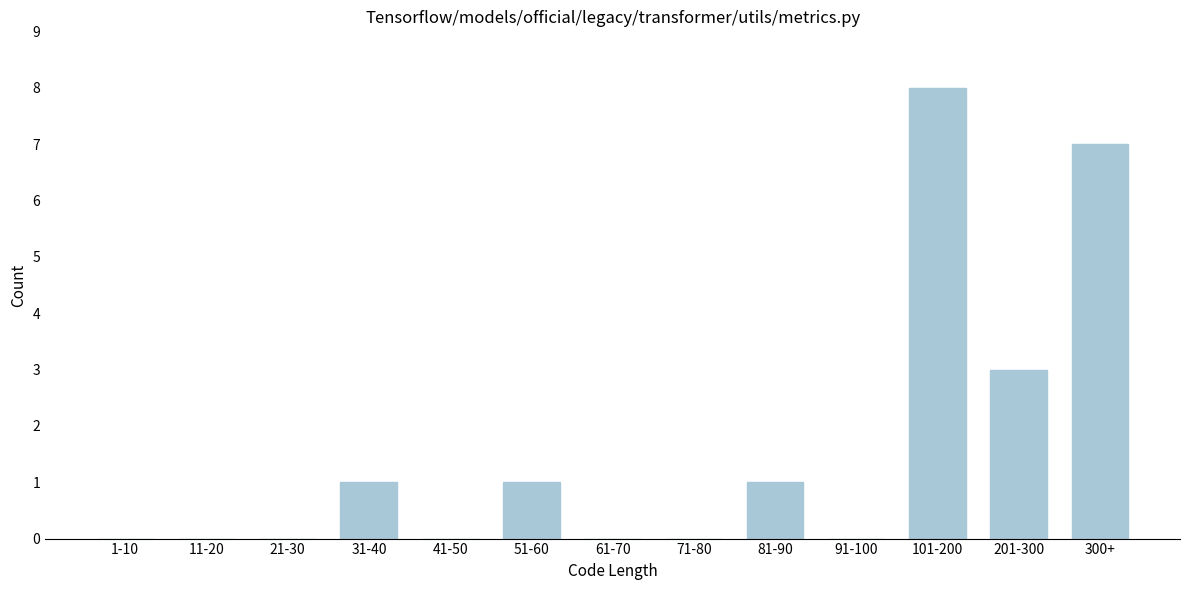

Reading left to right, list all the values displayed in this chart.

1-10=0	11-20=0	21-30=0	31-40=1	41-50=0	51-60=1	61-70=0	71-80=0	81-90=1	91-100=0	101-200=8	201-300=3	300+=7